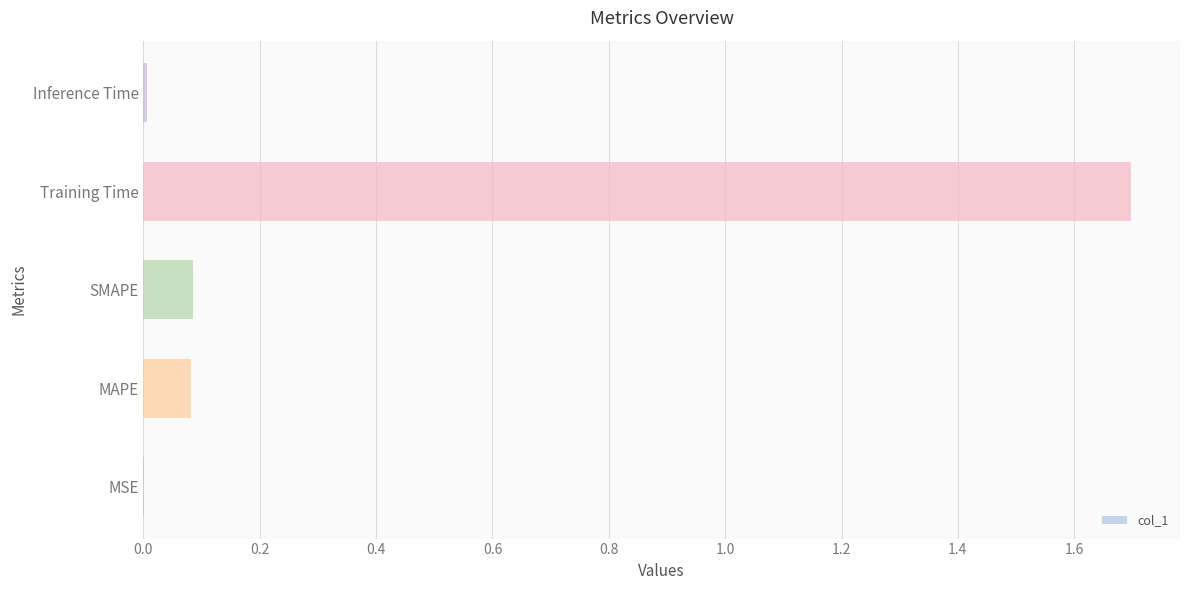

The chart shows a value of 0.0 at Inference Time. True or false?

True